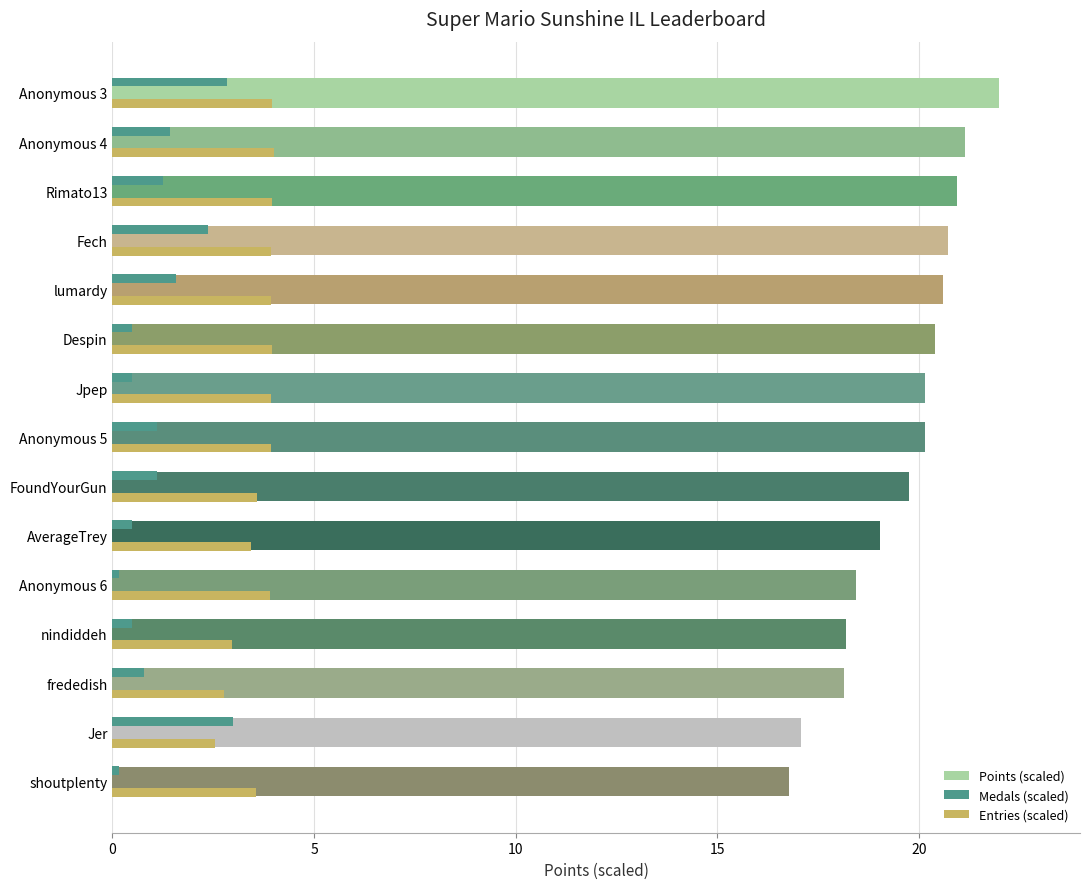

What is the average value of the Medals (scaled) series?

1.2